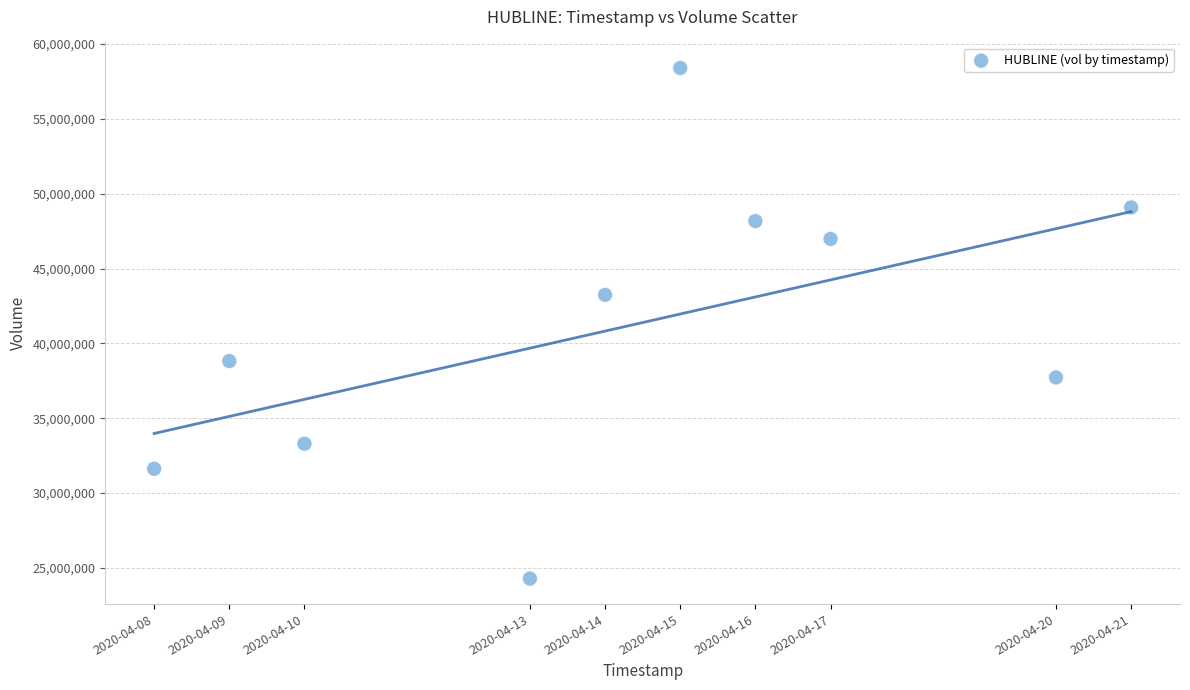

What is the average Y value?

41160500